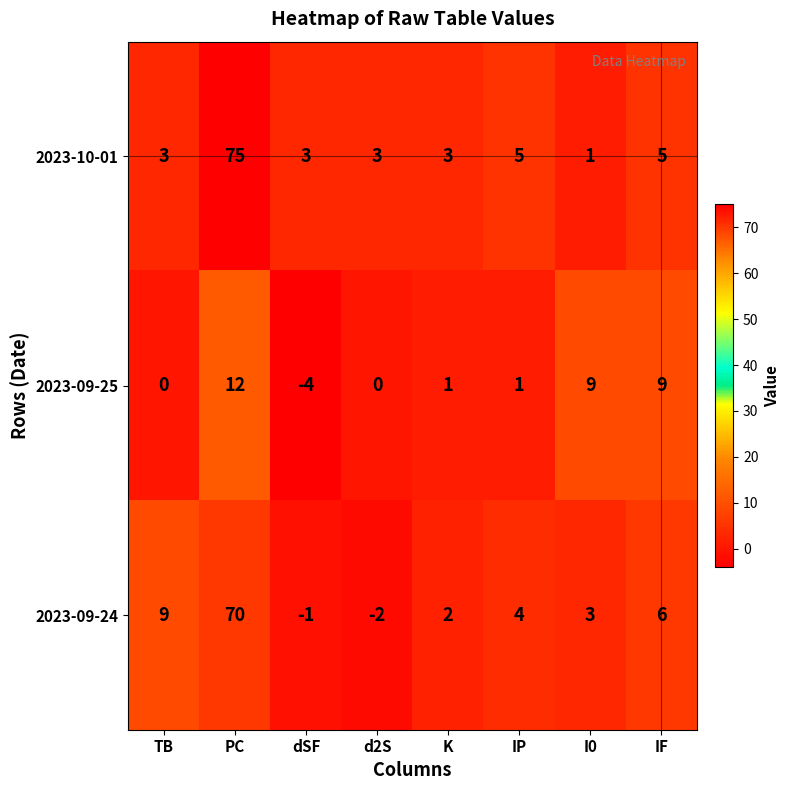

Between dSF and K, which series saw the biggest shift?

2023-09-25